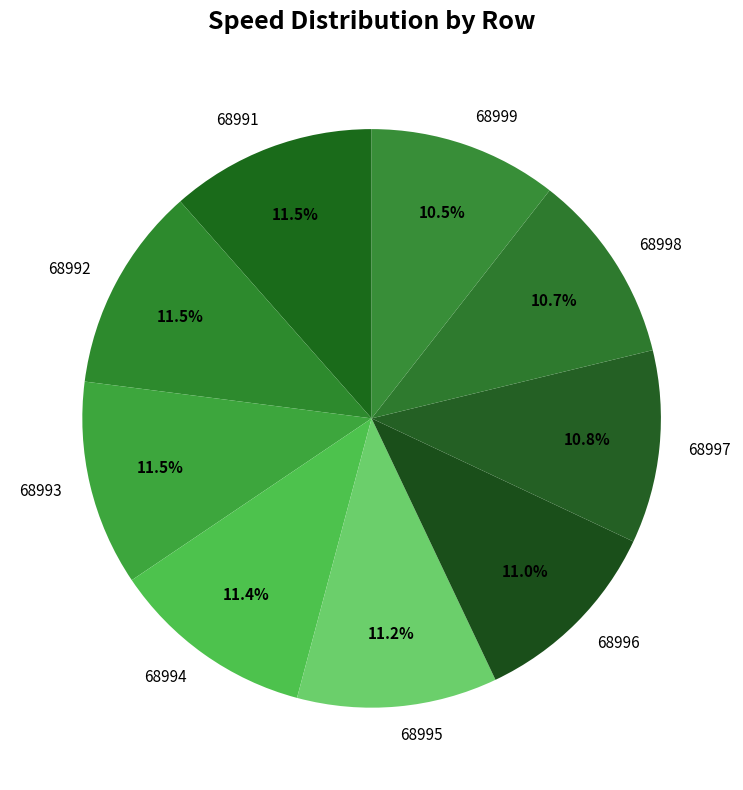

Count the number of slices in the pie.

9